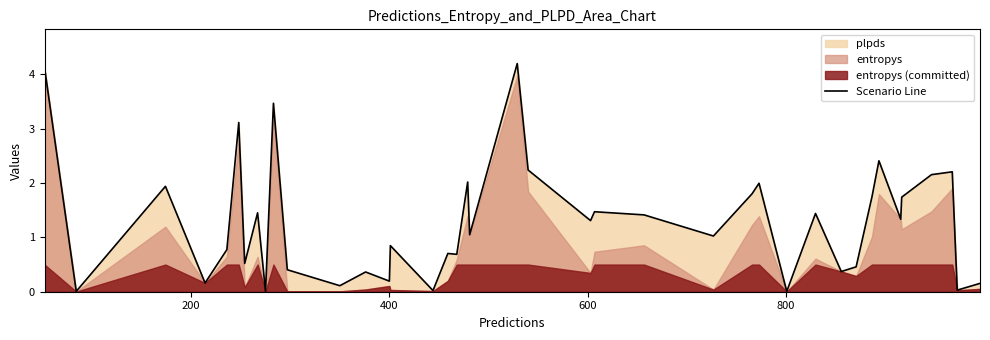

The chart shows a value of 1.0 at 37. True or false?

False